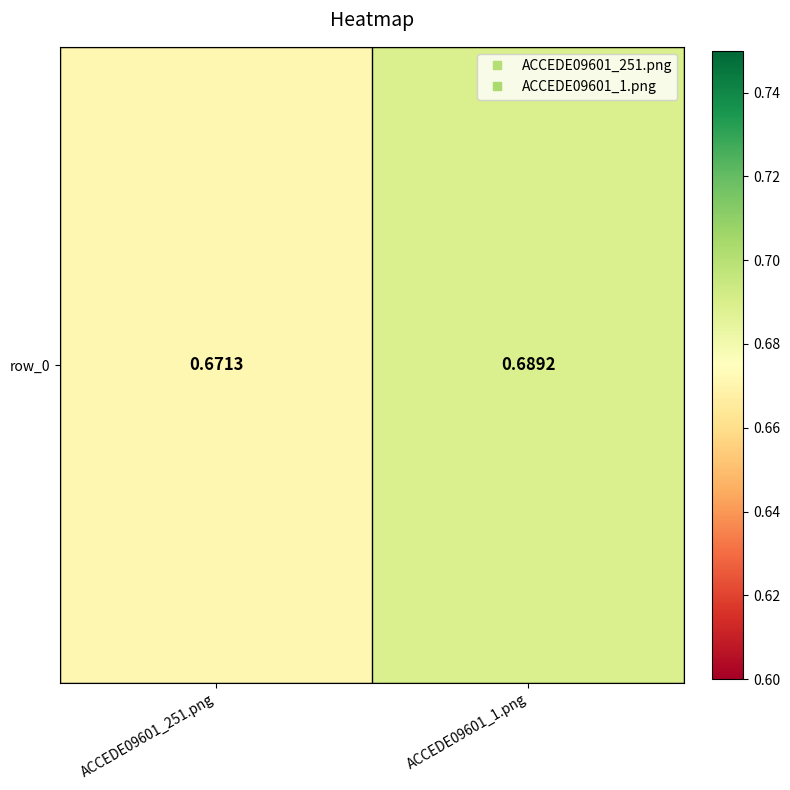

Count the values in the range 0 to 1.

2